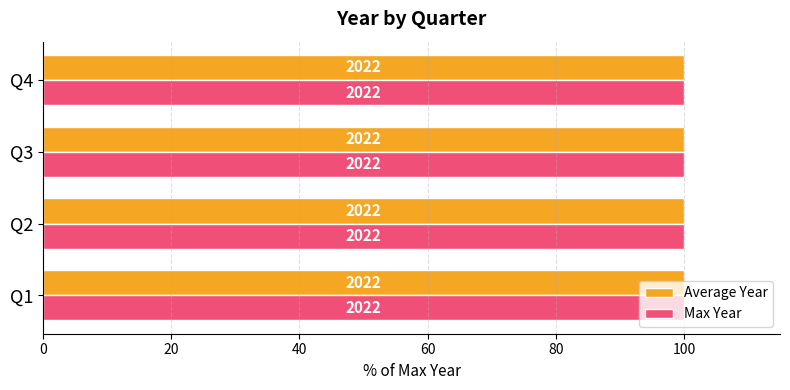

What are all the series names shown in the legend?

Average Year, Max Year